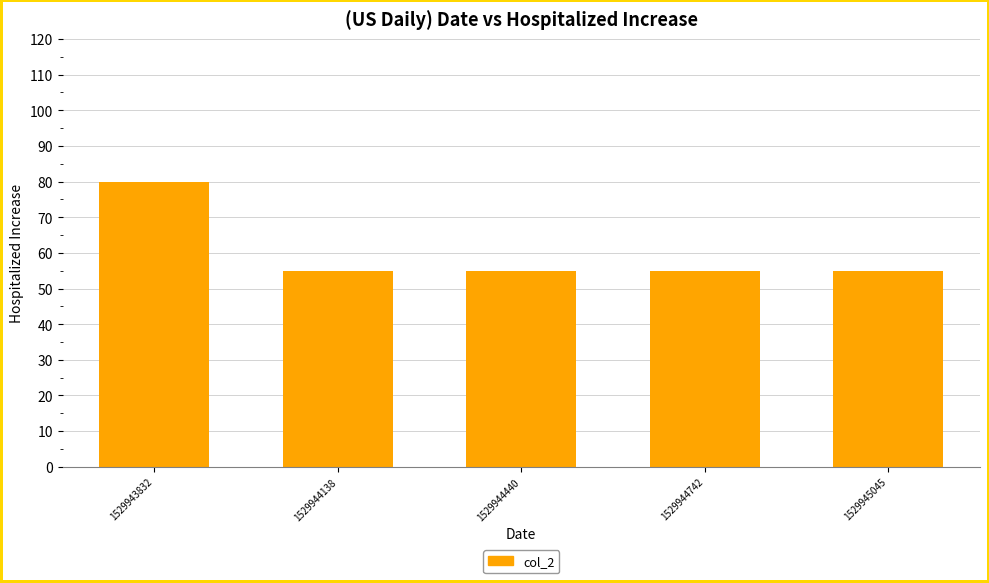

How many bars are there in total?

5